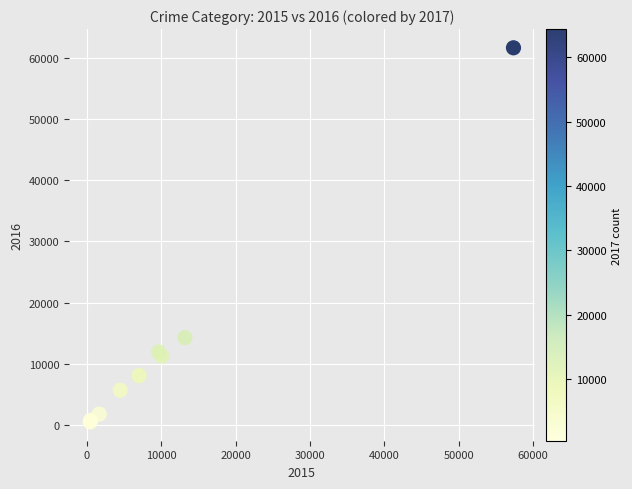

What Y value in the scatter plot is closest to 31066?

14289